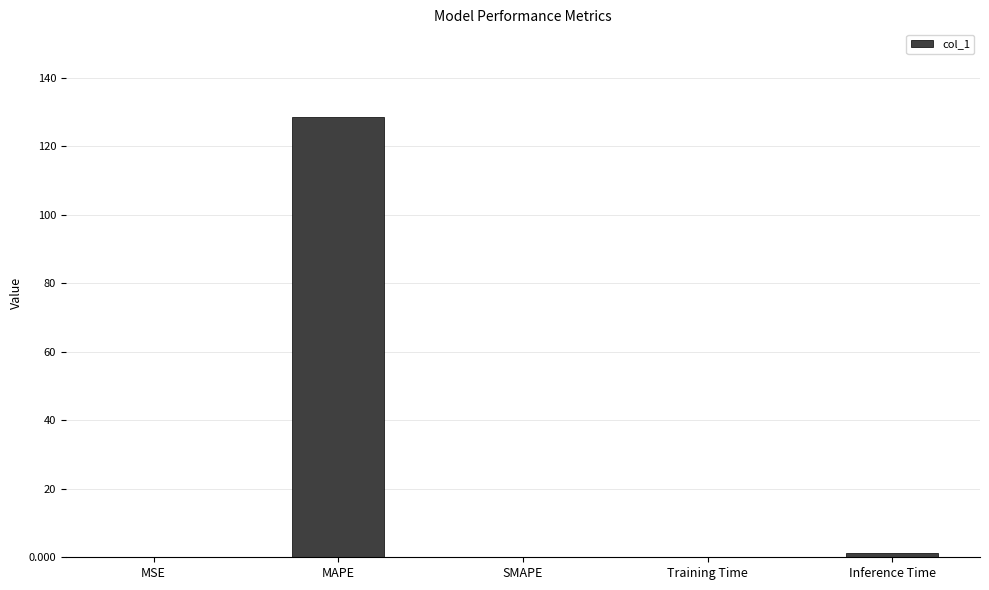

Read the value at MAPE.

128.4